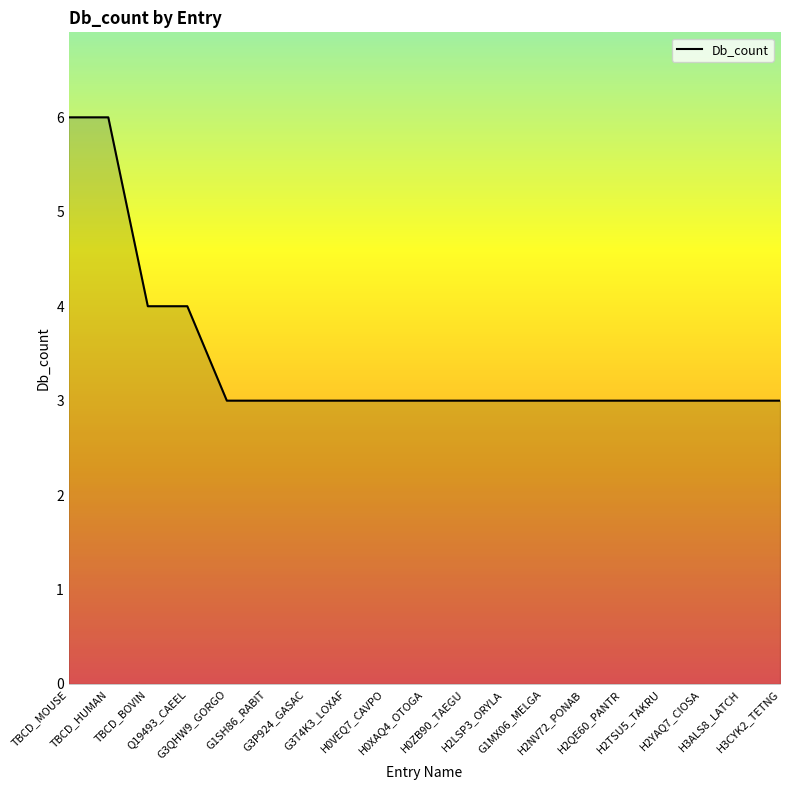

What is the difference between the second highest and minimum values?

3